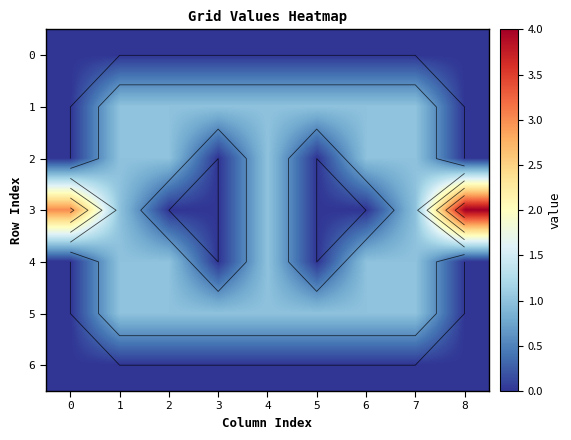

Which has a higher value, 2 or 3?

2